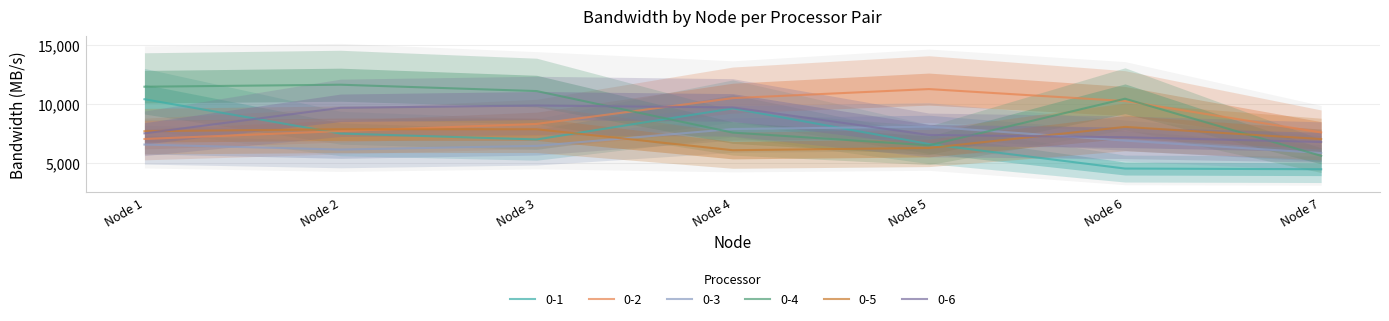

How many times do 0-4 and 0-3 cross each other?

3